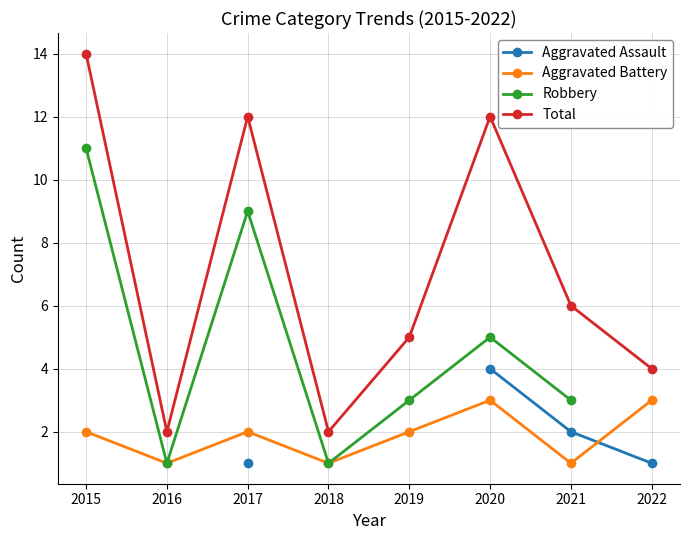

True or false: Total and Aggravated Assault cross at least once.

False